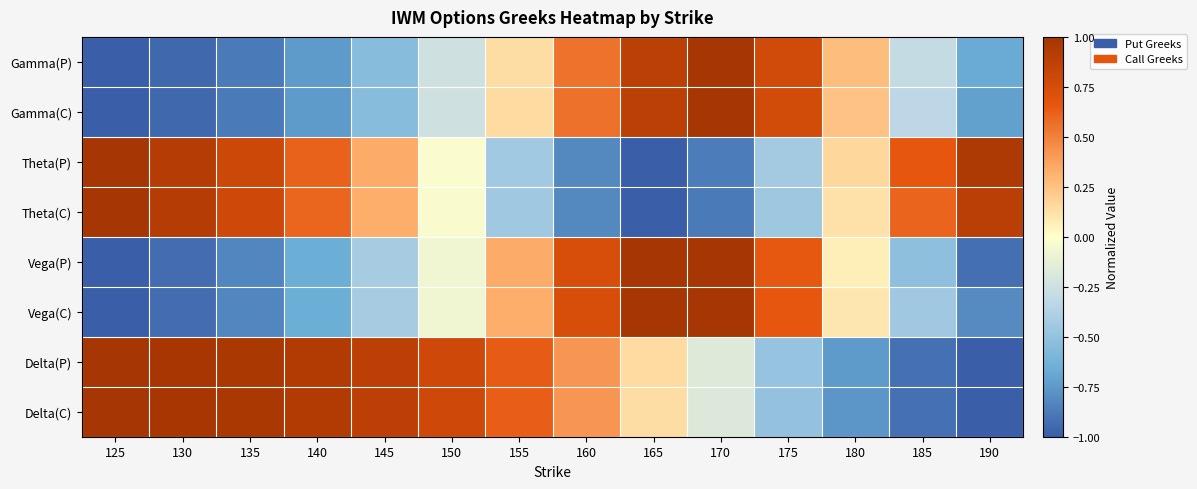

At which category is the sum across all series the highest?

165